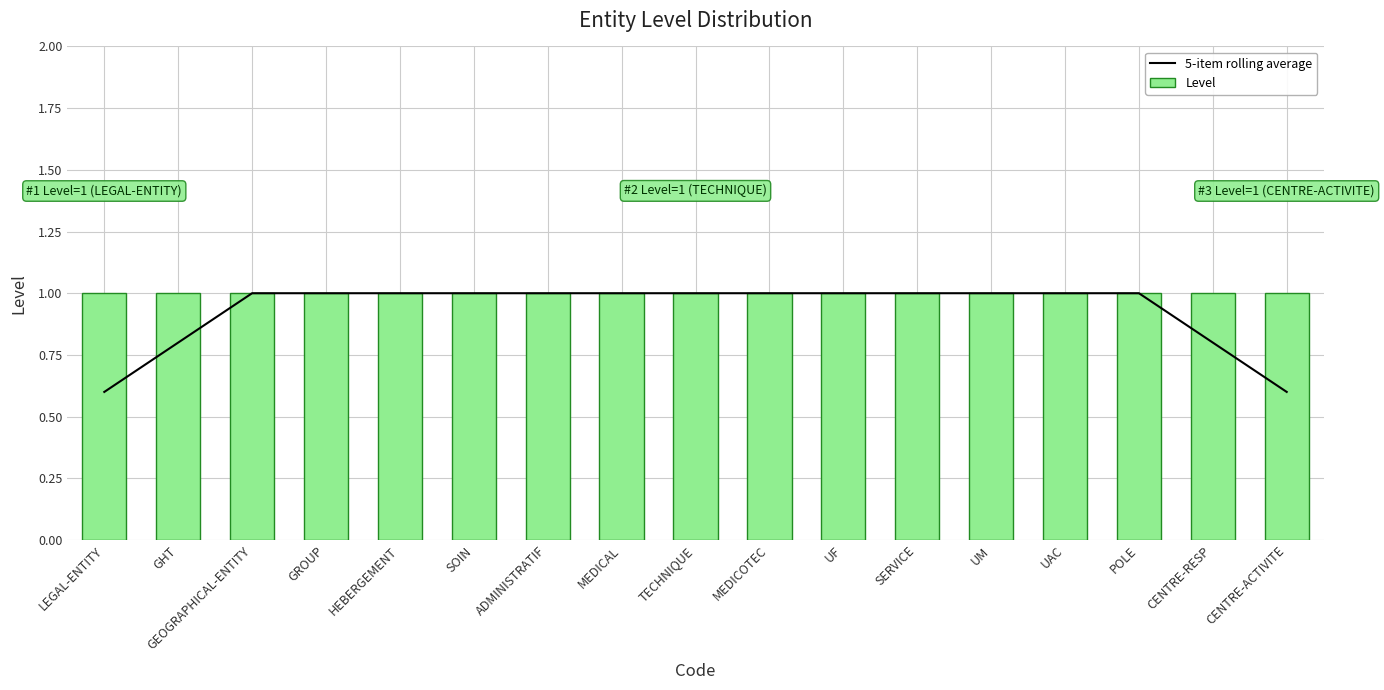

Which series has the widest spread of values?

5-item rolling average